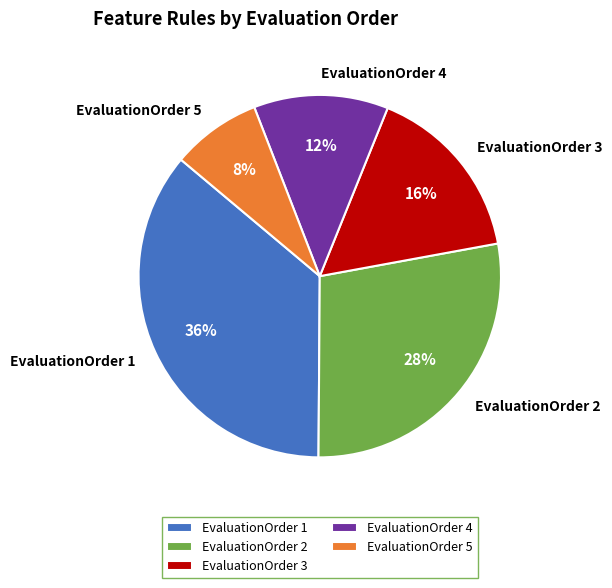

Approximately how many times larger is the value at EvaluationOrder 5 compared to EvaluationOrder 3?

0.5